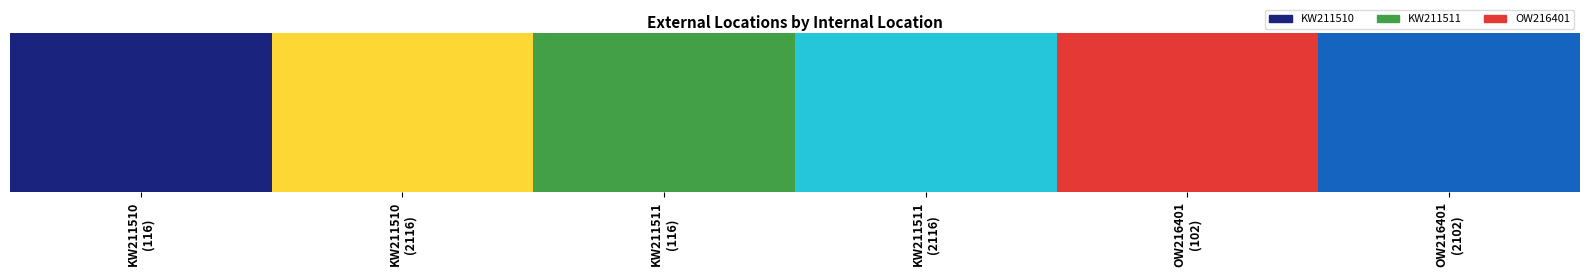

How many data points does each series have?

6